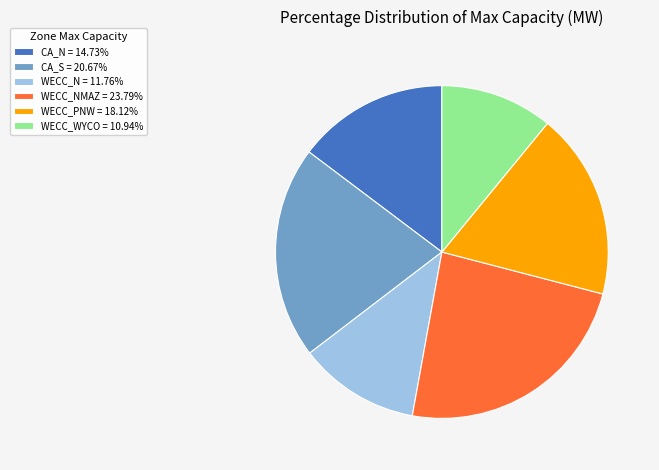

What is the ratio of the value at WECC_N = 11.76% to the value at WECC_NMAZ = 23.79%?

0.5